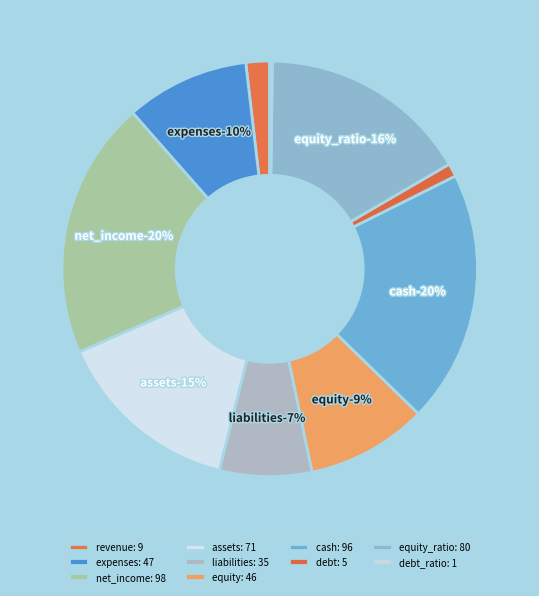

Which category has the smallest portion of the pie?

debt_ratio